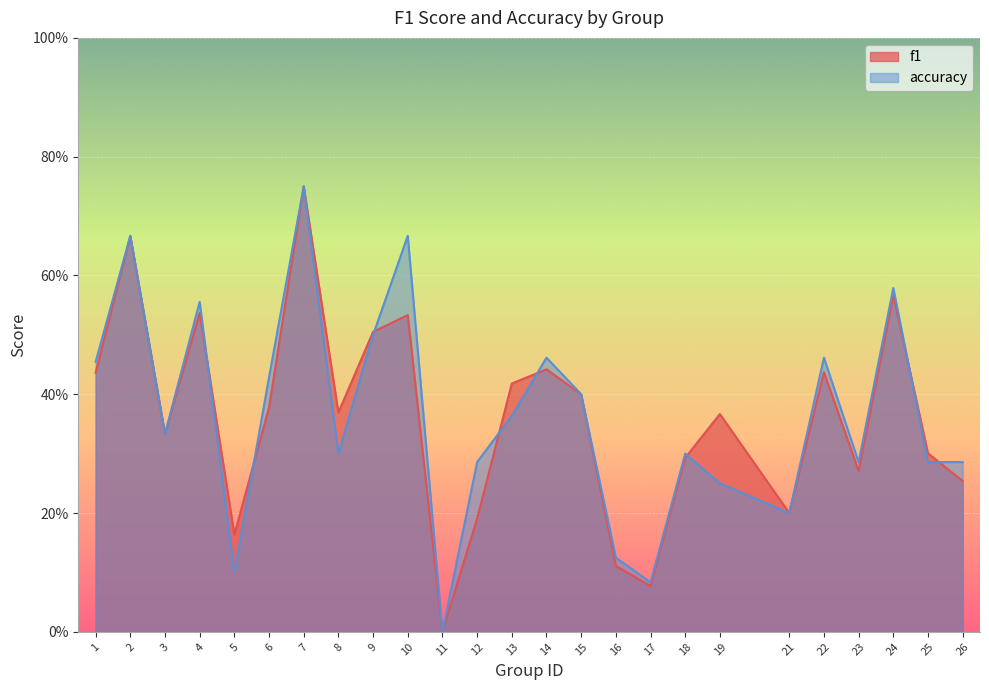

At which category does accuracy reach its first local peak?

2